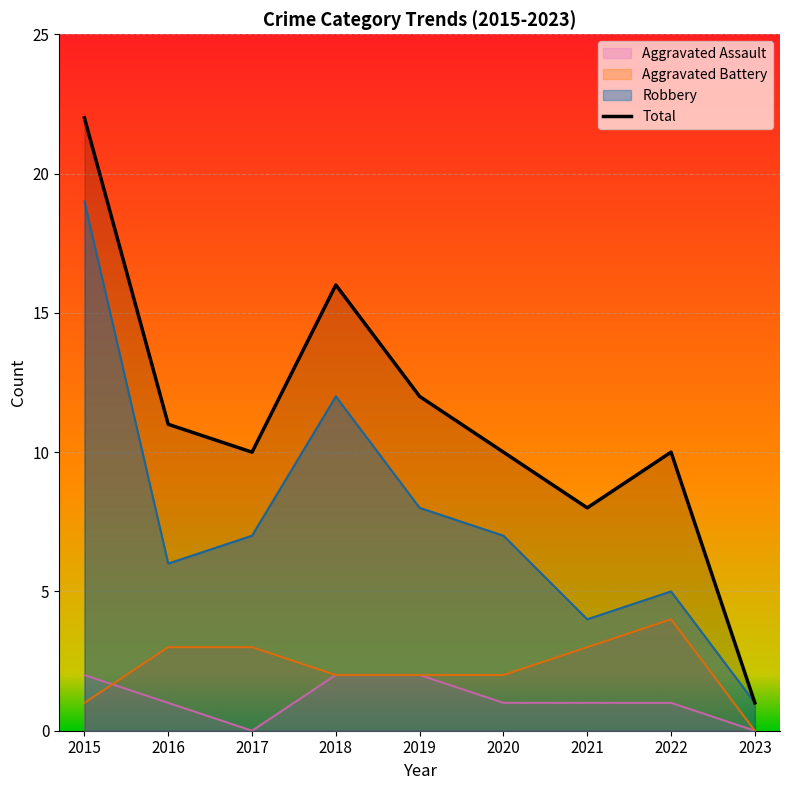

Count the number of categories in the chart.

9